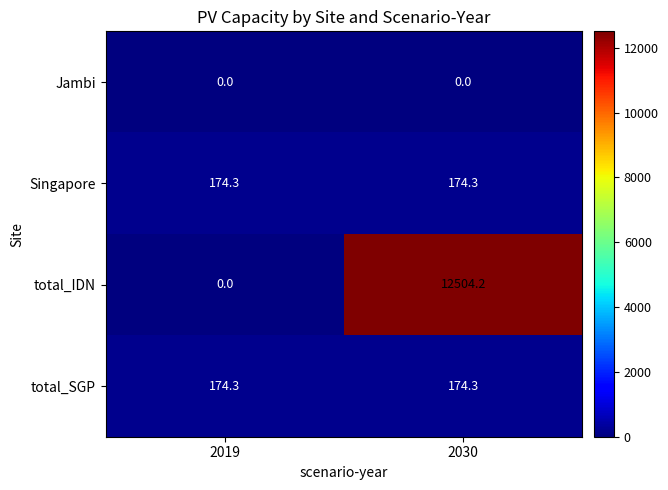

Which category has the highest value across all series?

2030